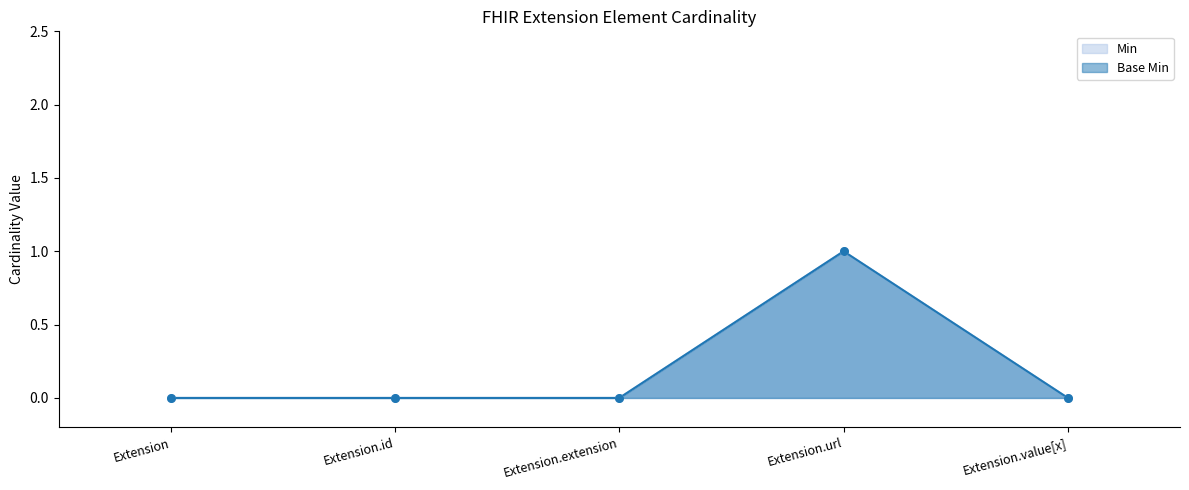

At which category is the sum across all series the highest?

Extension.url